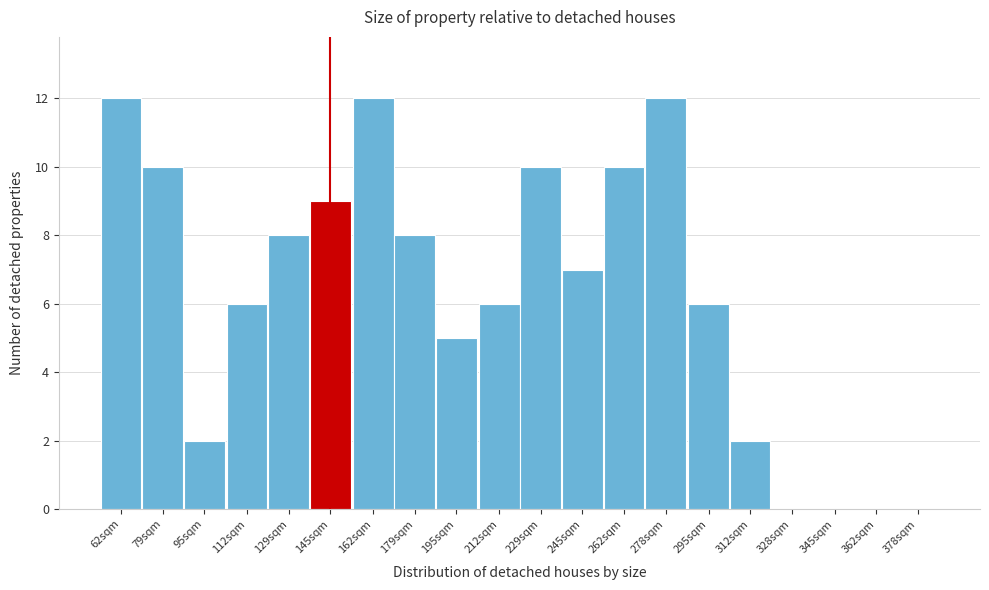

Reading right to left, transcribe all the data shown in this chart.

378sqm=0	362sqm=0	345sqm=0	328sqm=0	312sqm=2	295sqm=6	278sqm=12	262sqm=10	245sqm=7	229sqm=10	212sqm=6	195sqm=5	179sqm=8	162sqm=12	145sqm=9	129sqm=8	112sqm=6	95sqm=2	79sqm=10	62sqm=12